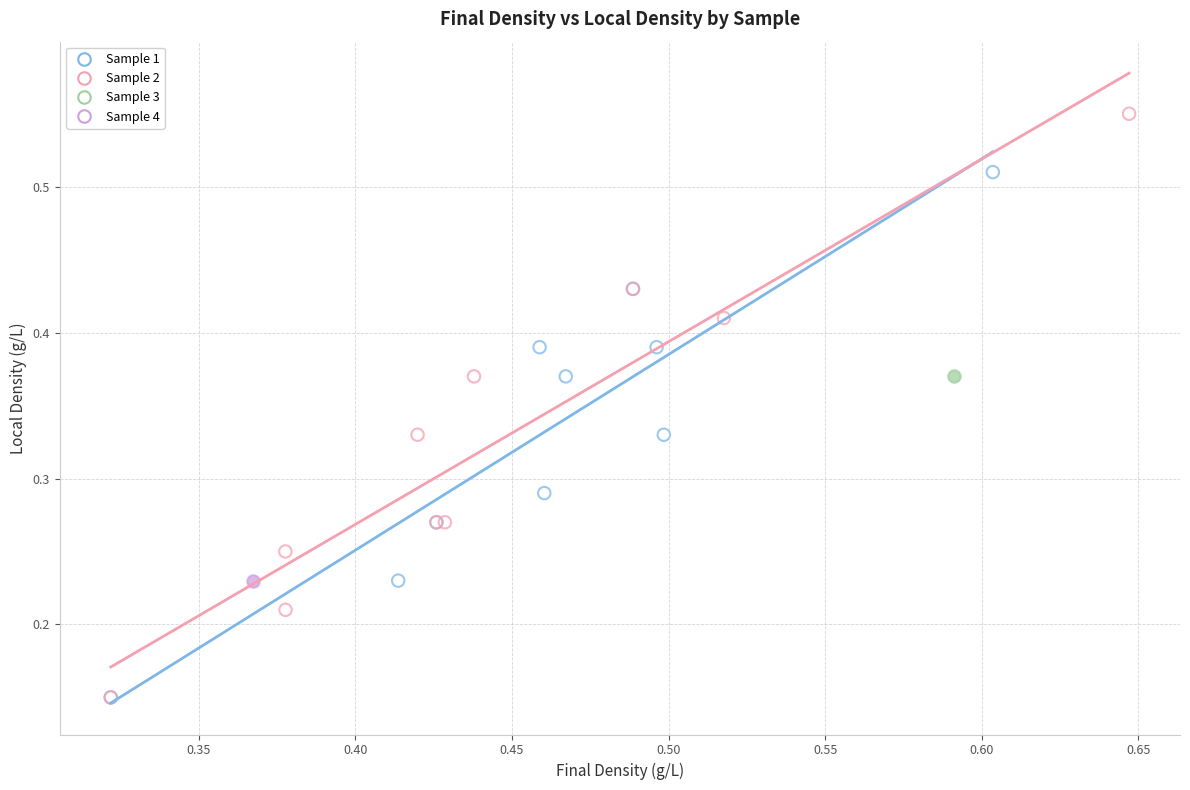

What are all the series names shown in the legend?

Sample 1, Sample 2, Sample 3, Sample 4